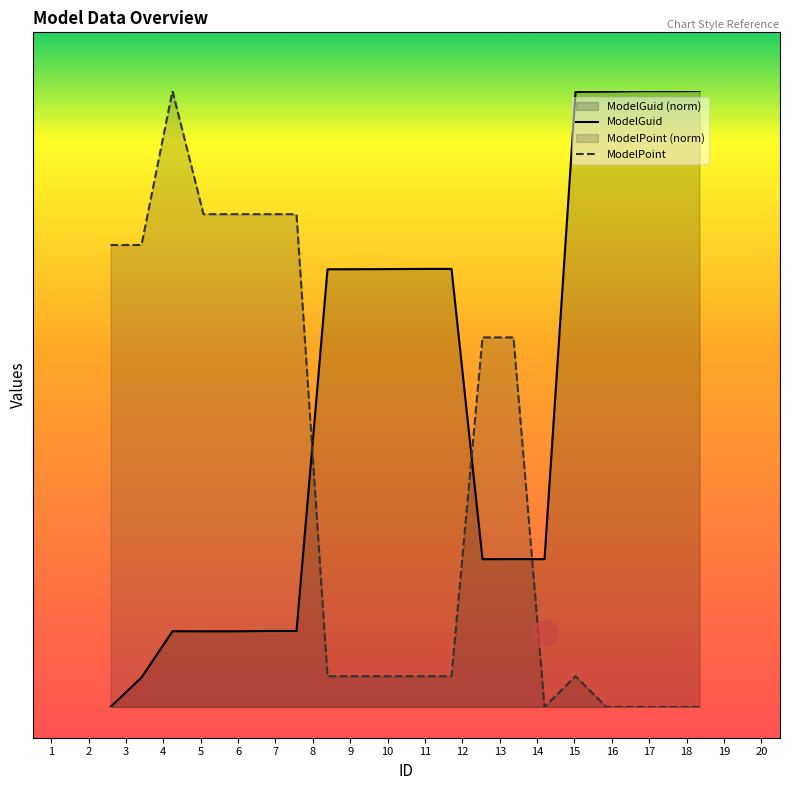

How many values in the ModelGuid series are below 71?

10